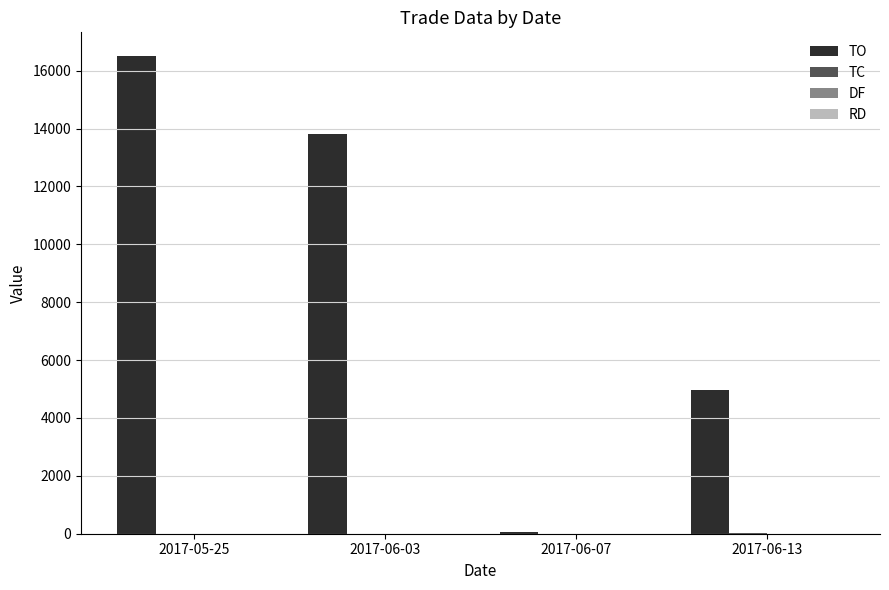

What is the greatest value displayed?

16500